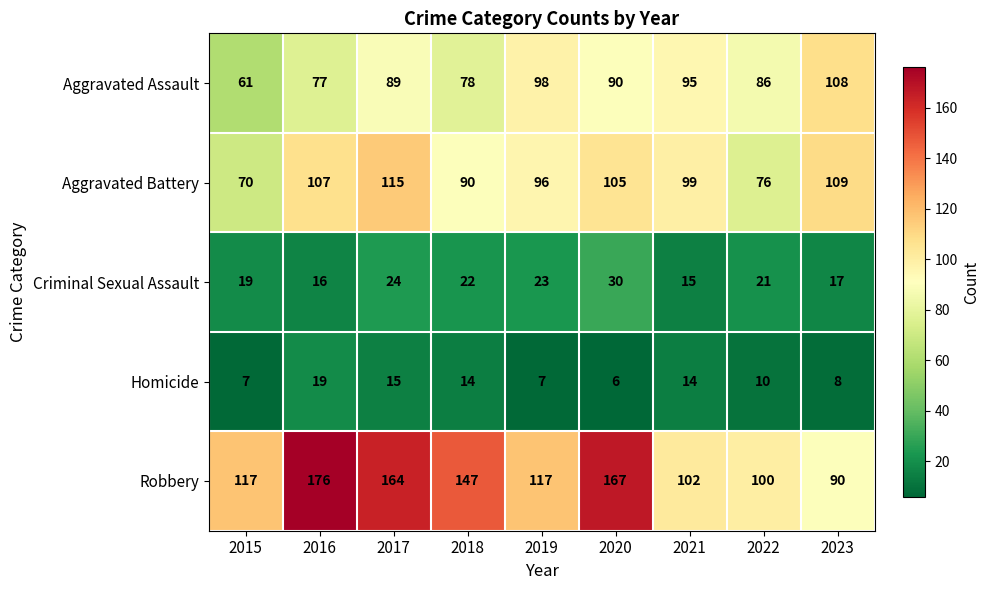

What is the total value across all series at 2021?

325